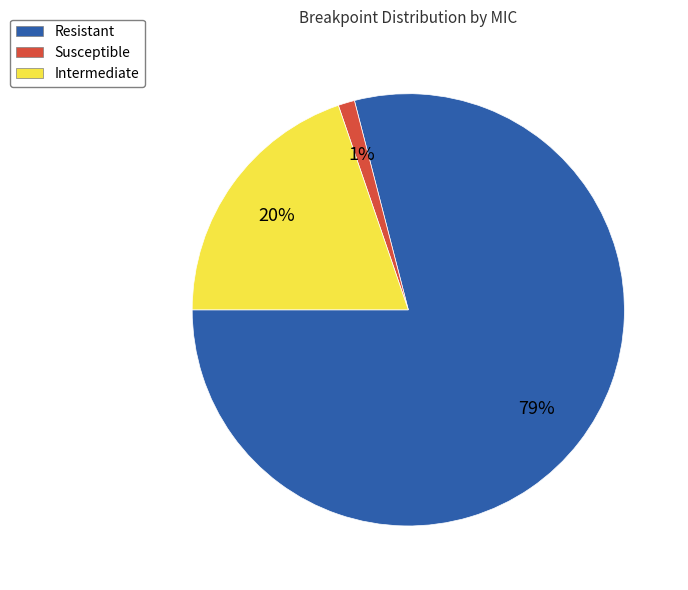

Is it true that Resistant is 94% of the pie?

False